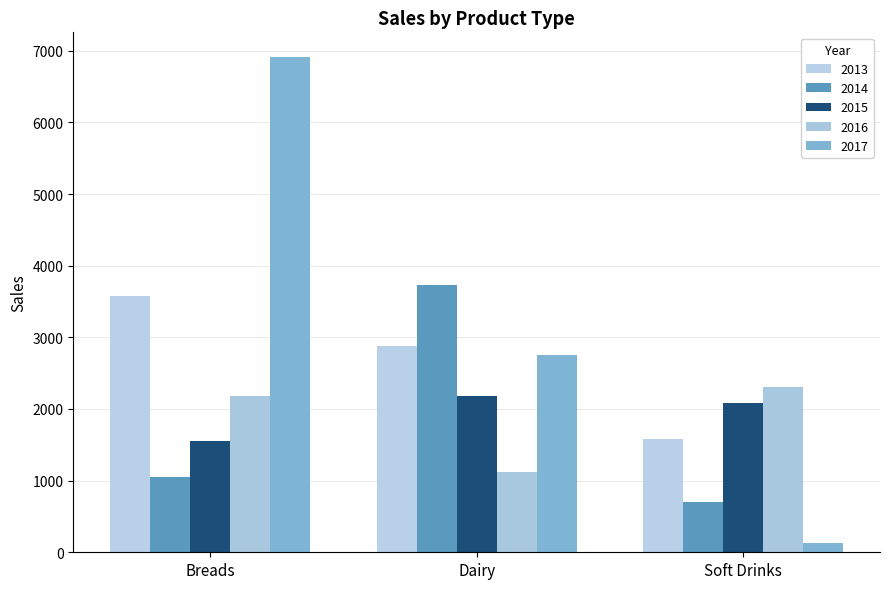

At which label does 2016 reach its minimum?

Dairy